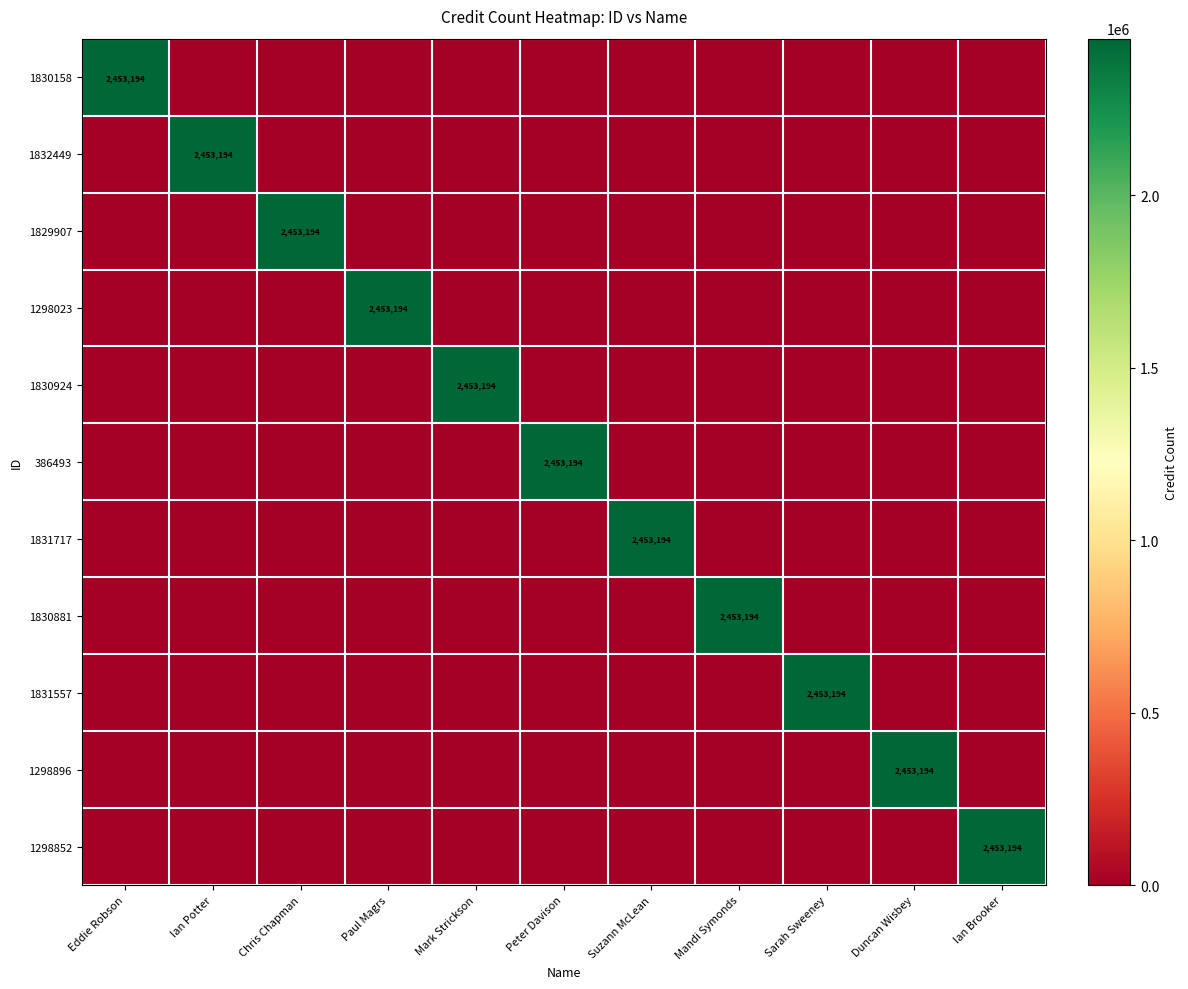

Is it true that 1831557 equals 0 at Ian Potter?

True